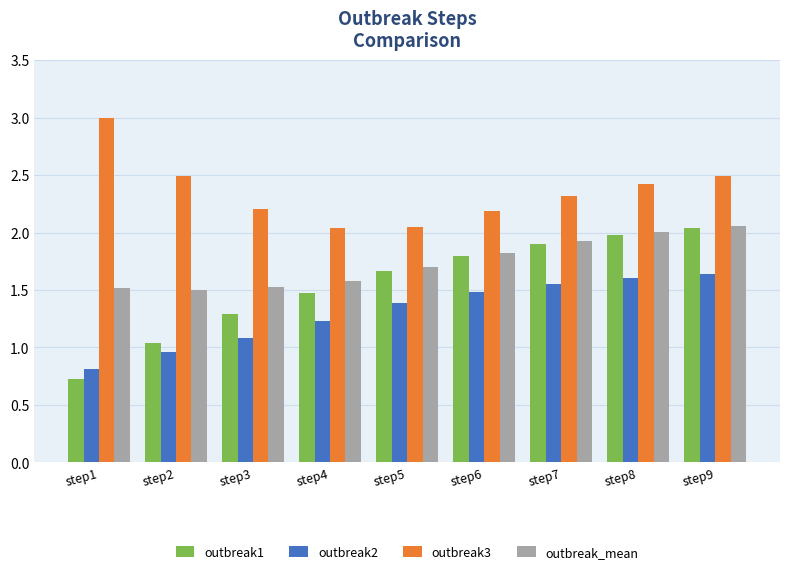

What is the greatest value displayed?

3.0